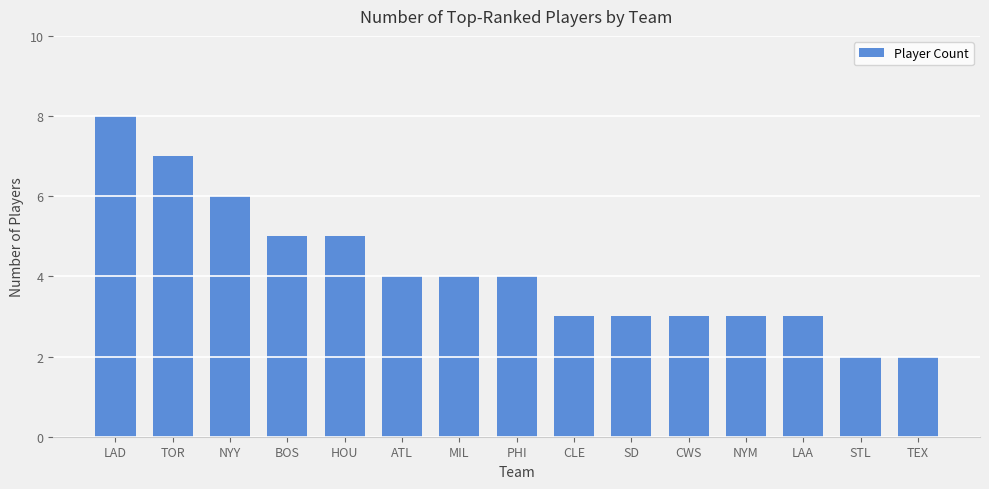

Read the value at TEX.

2